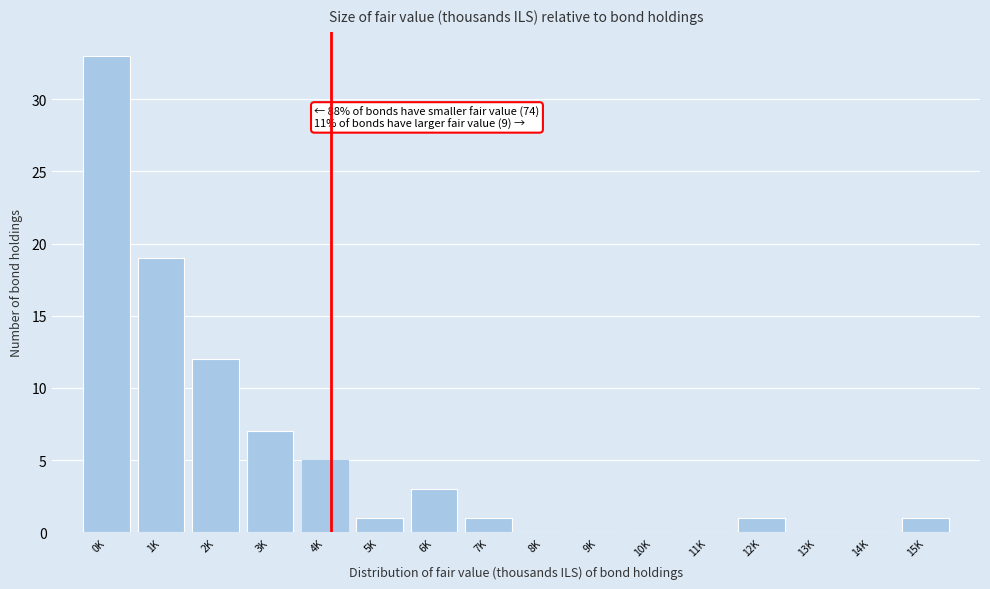

Reading left to right, what are all the values shown in this chart?

0K=33	1K=19	2K=12	3K=7	4K=5	5K=1	6K=3	7K=1	8K=0	9K=0	10K=0	11K=0	12K=1	13K=0	14K=0	15K=1